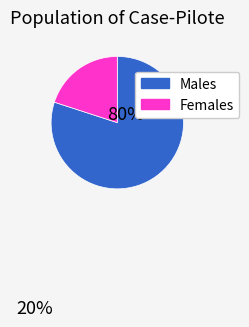

Does Females represent more than half of the total?

No